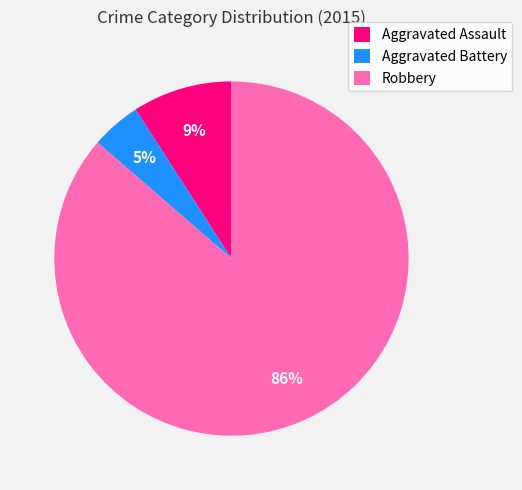

Does Aggravated Assault account for over 50% of the chart?

No